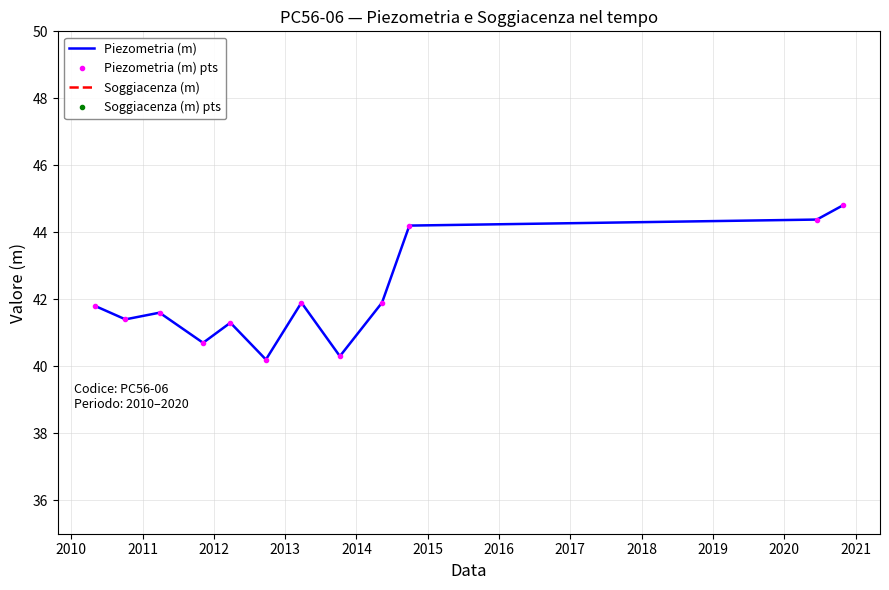

The Piezometria (m) series shows 44.2 at 2018. True or false?

True